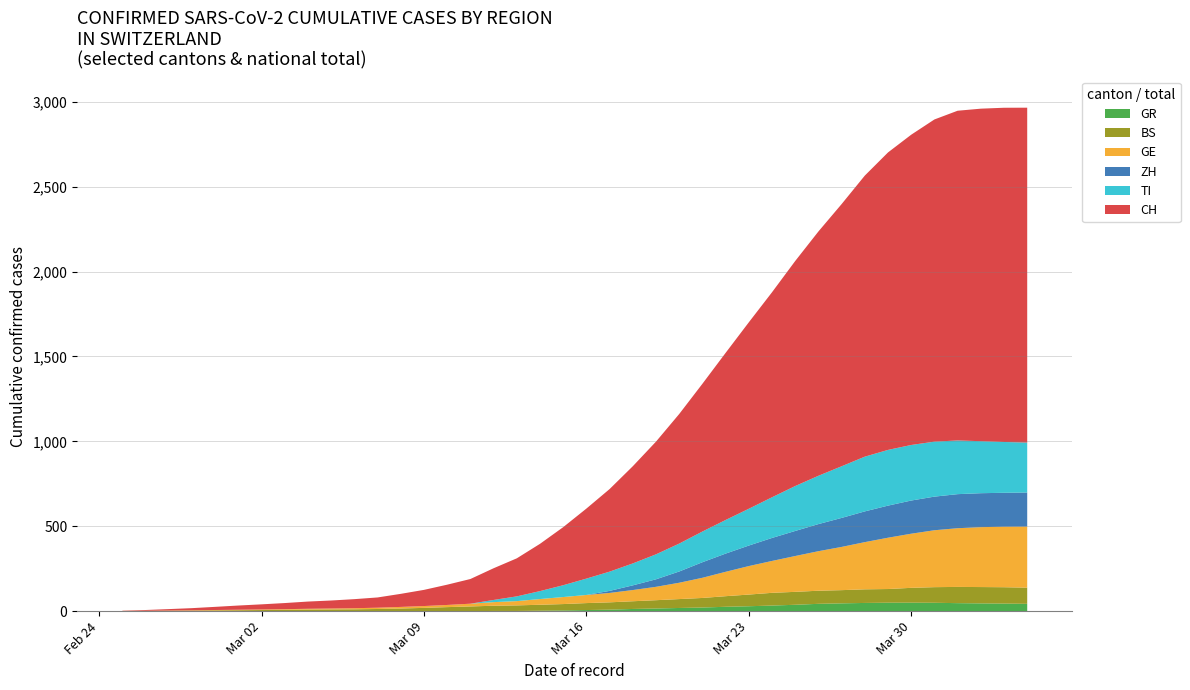

Reading left to right, extract all data points from this chart.

CH: 0=0	1=1	2=5	3=17	4=20	5=21	6=30	7=36	8=44	9=49	10=54	11=53	12=67	13=79	14=132	15=145	16=174	17=197	18=286	19=318	20=417	21=492	22=549	23=656	24=748	25=874	26=989	27=1084	28=1226	29=1317	30=1421	31=1579	32=1651	33=1753	34=1873	35=1904	36=1956	37=2002	38=1975	39=1955
GE: 0=0	1=1	2=1	3=2	4=3	5=3	6=3	7=4	8=4	9=5	10=7	11=7	12=9	13=10	14=14	15=14	16=17	17=26	18=35	19=34	20=56	21=56	22=58	23=73	24=87	25=120	26=143	27=171	28=197	29=208	30=220	31=259	32=280	33=306	34=325	35=341	36=342	37=362	38=359	39=360
GR: 0=0	1=0	2=0	3=0	4=0	5=0	6=0	7=0	8=0	9=0	10=0	11=0	12=0	13=0	14=0	15=0	16=0	17=0	18=5	19=0	20=8	21=8	22=11	23=16	24=21	25=21	26=24	27=24	28=38	29=37	30=41	31=47	32=52	33=52	34=49	35=48	36=48	37=49	38=41	39=42
BS: 0=0	1=0	2=3	3=3	4=4	5=4	6=7	7=8	8=9	9=11	10=11	11=11	12=12	13=18	14=25	15=30	16=33	17=32	18=34	19=35	20=41	21=45	22=50	23=45	24=46	25=59	26=62	27=70	28=75	29=78	30=90	31=68	32=75	33=78	34=90	35=92	36=102	37=98	38=96	39=93
ZH: 0=0	1=0	2=0	3=0	4=0	5=0	6=0	7=0	8=0	9=0	10=0	11=0	12=0	13=0	14=0	15=0	16=0	17=0	18=0	19=0	20=0	21=0	22=0	23=60	24=78	25=83	26=110	27=127	28=138	29=146	30=156	31=171	32=187	33=194	34=197	35=196	36=203	37=200	38=207	39=194
TI: 0=0	1=0	2=0	3=0	4=0	5=0	6=0	7=0	8=0	9=0	10=0	11=0	12=0	13=0	14=0	15=0	16=0	17=0	18=64	19=76	20=94	21=114	22=134	23=149	24=155	25=184	26=200	27=216	28=235	29=249	30=298	31=325	32=316	33=333	34=340	35=327	36=320	37=299	38=295	39=291